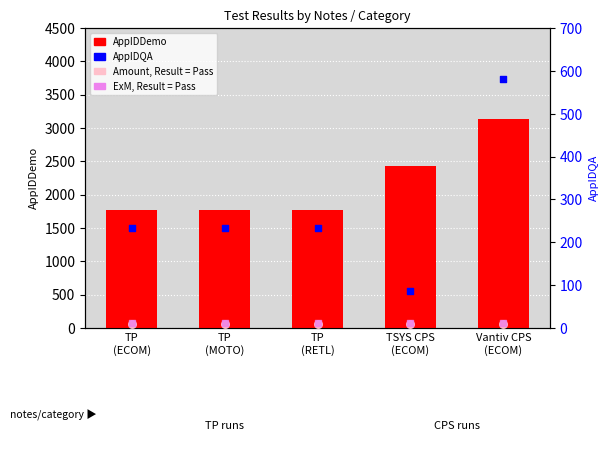

Which series reaches the minimum Y coordinate?

Amount